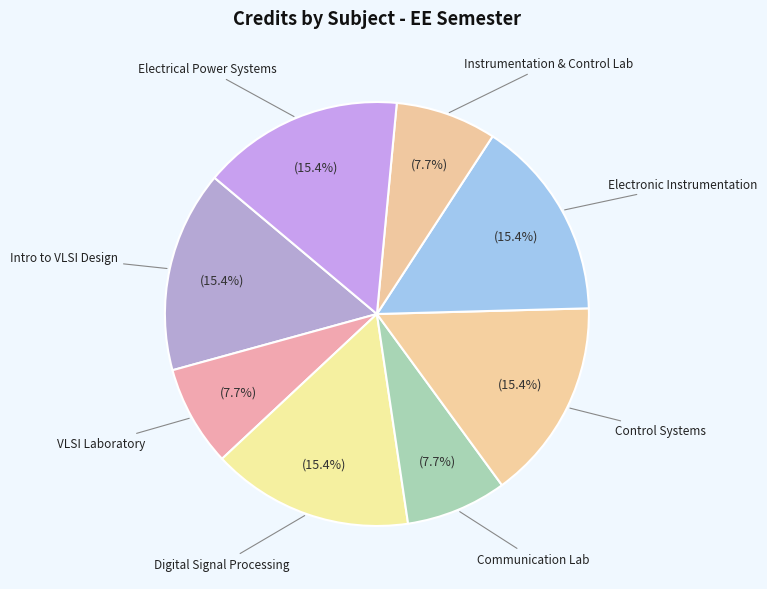

Does any single category account for the majority?

No